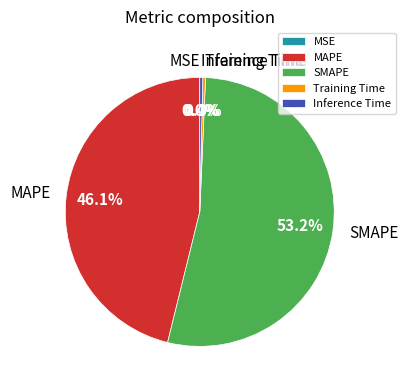

How much of the chart is everything except SMAPE?

46.8%